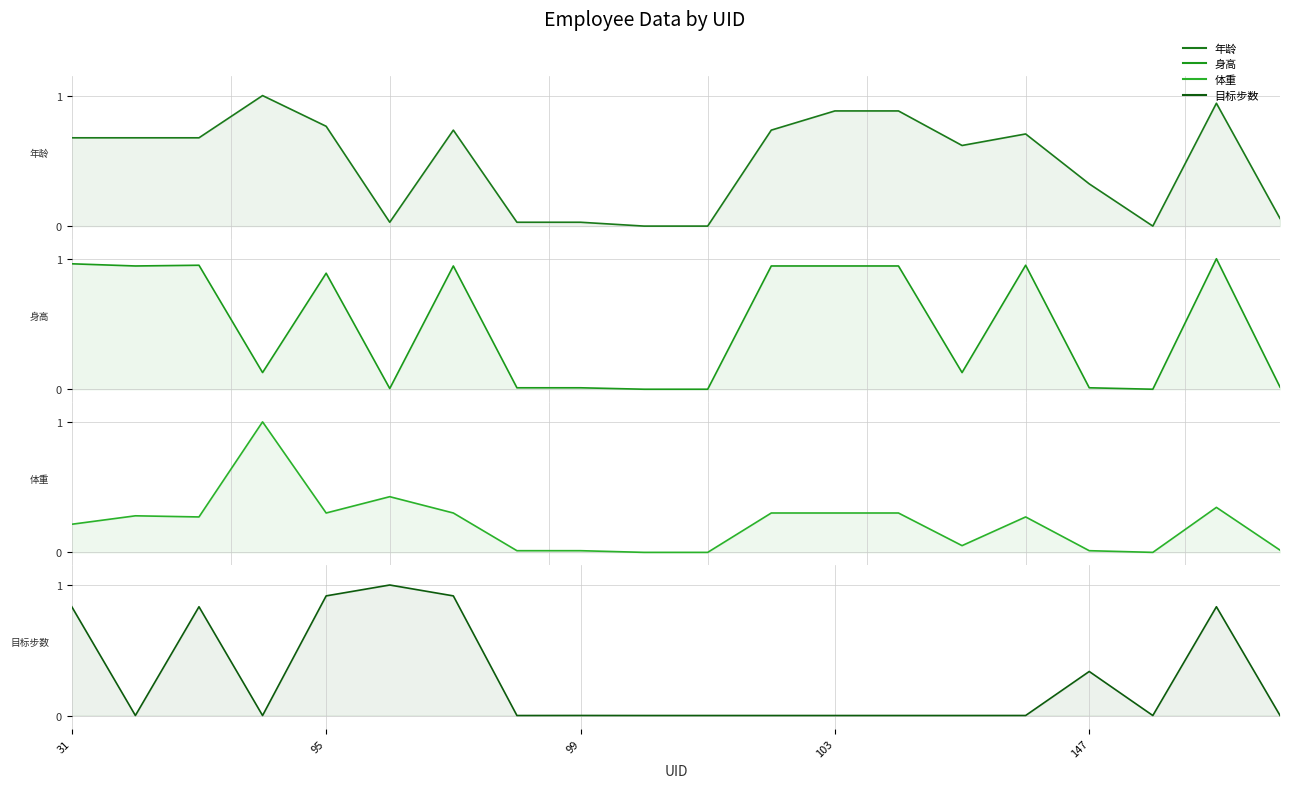

How many positive values does the 身高 series have?

17